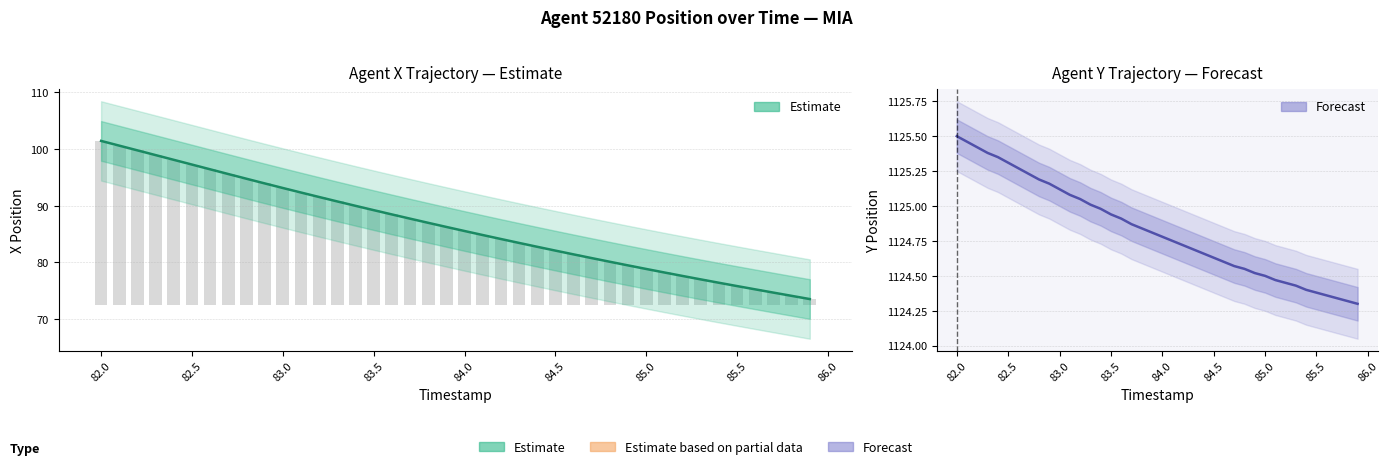

What is the average value of the X Position (Estimate) series?

86.5